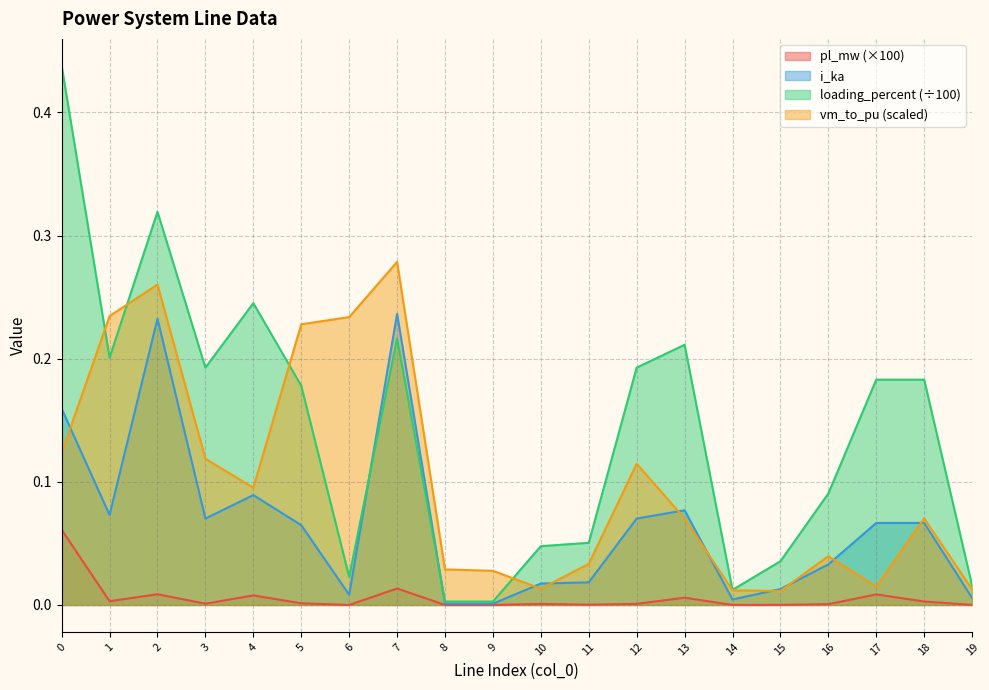

List the series in order of their overall mean, lowest first.

pl_mw (×100), i_ka, vm_to_pu (scaled), loading_percent (÷100)